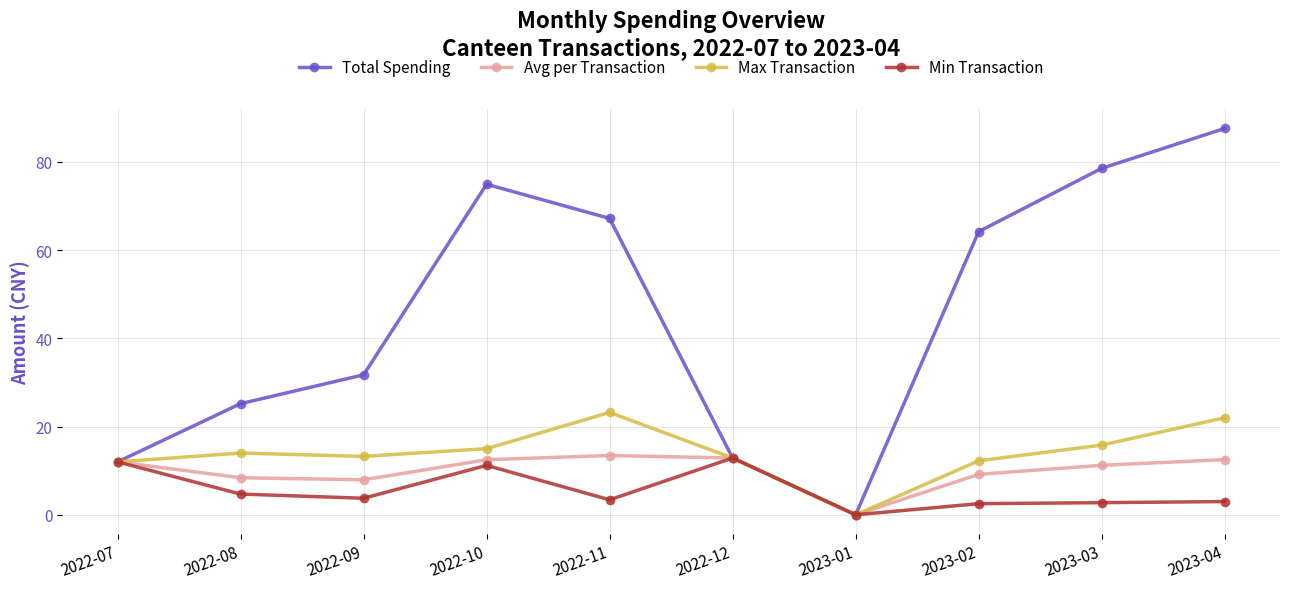

What is the value of the Min Transaction point at the 4th from the left?

11.2